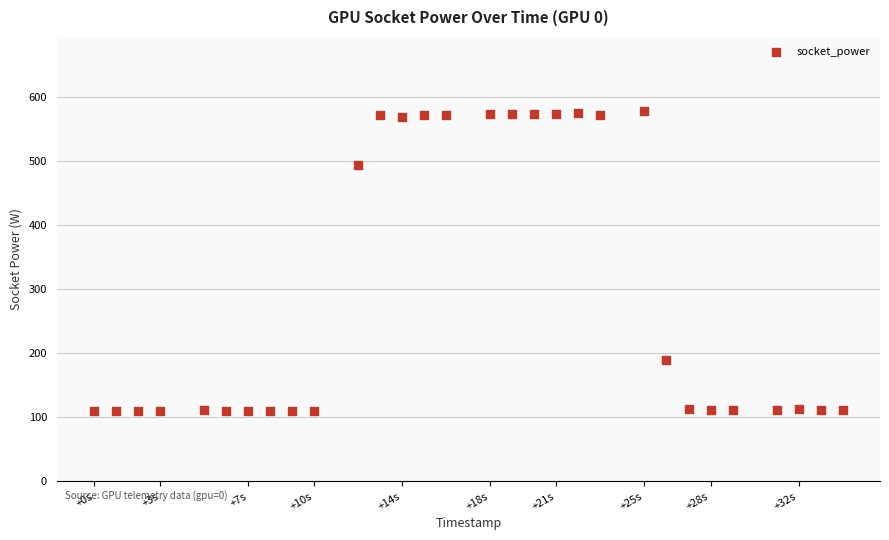

What is the range of X values (max minus min)?

34